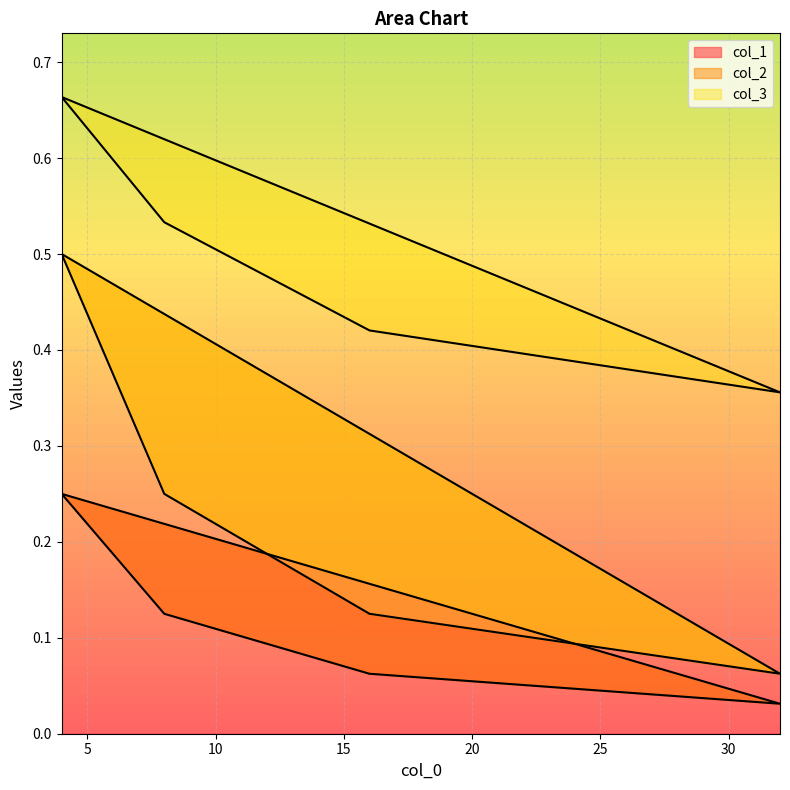

Between 8 and 16, which series saw the biggest shift?

col_2